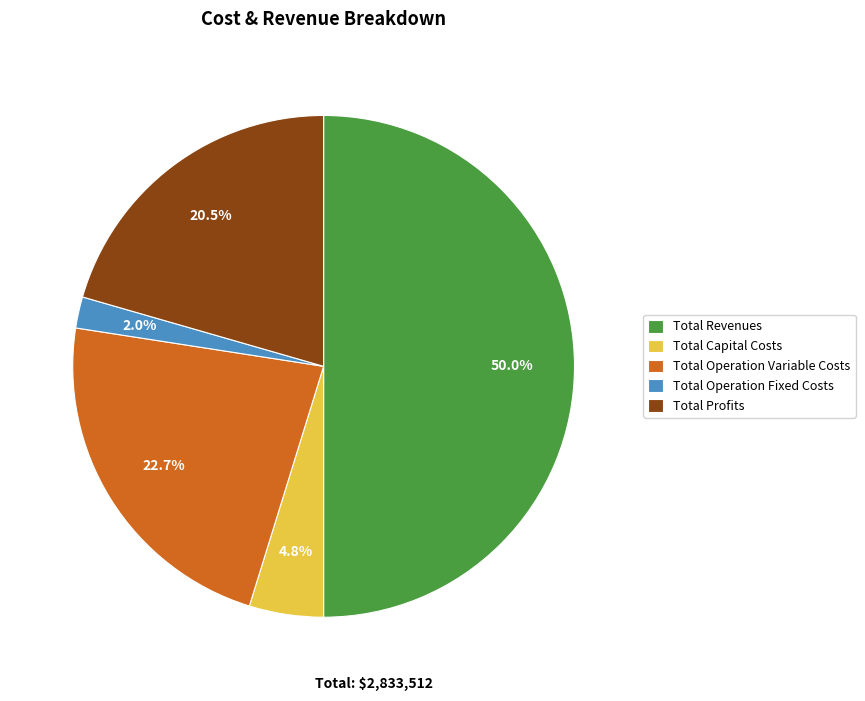

How many slices are in this pie chart?

5